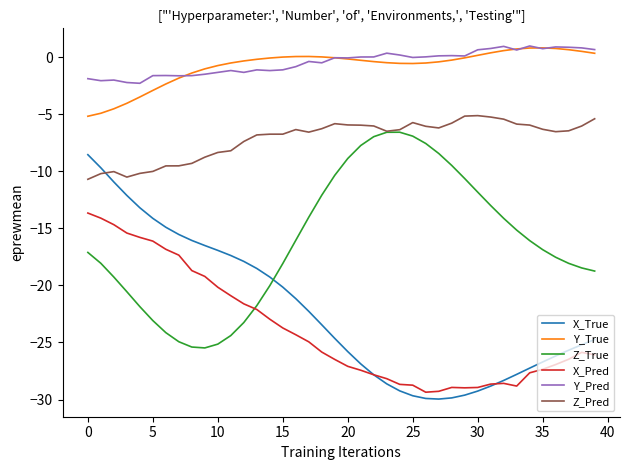

True or false: Y_Pred has more than 2 interior local peaks.

True